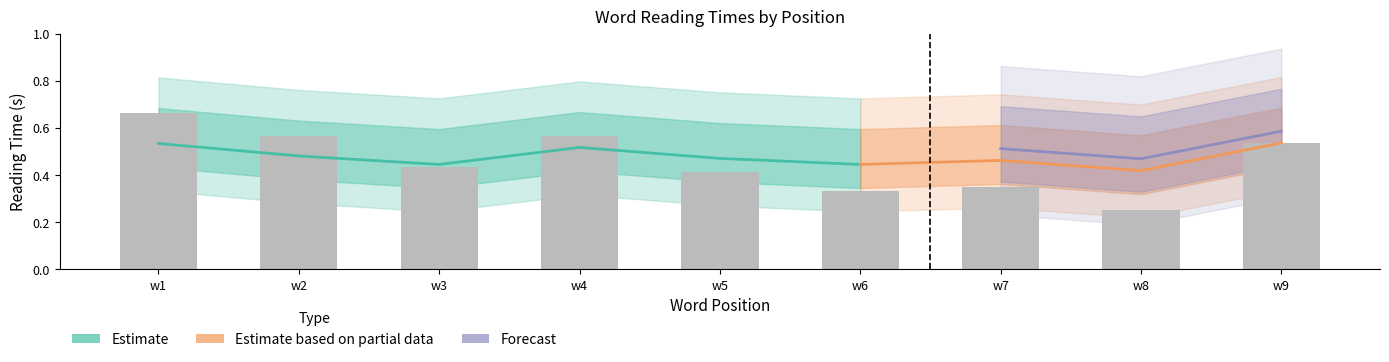

At how many categories does at least one series exceed 0?

9